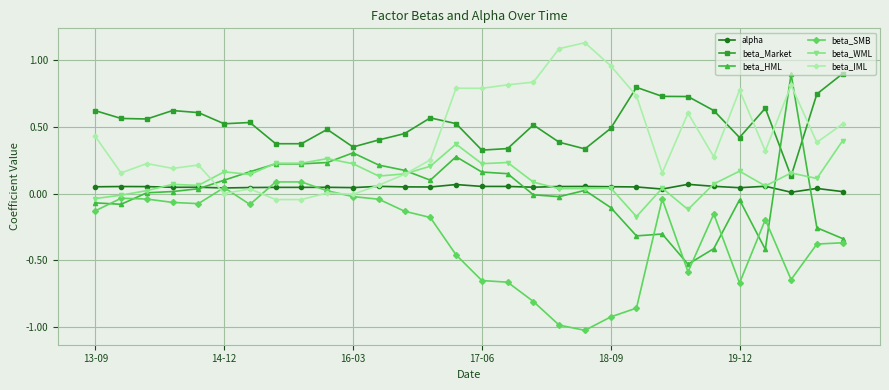

Which series has the largest total across all categories?

beta_Market